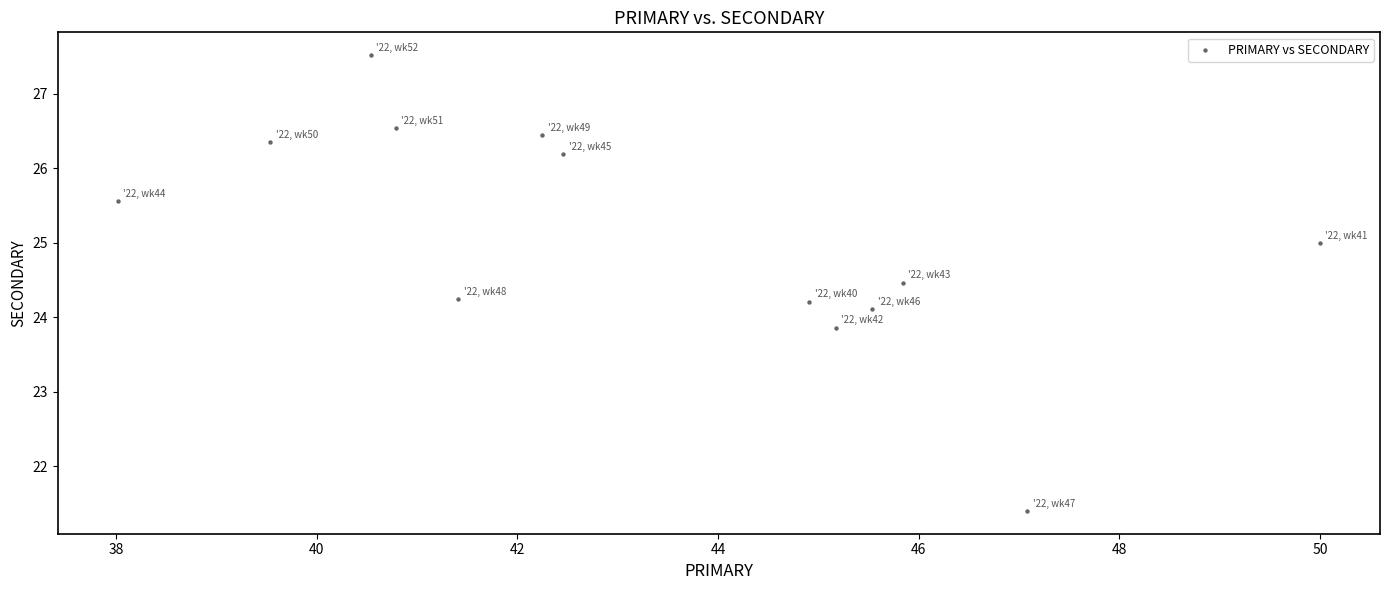

What is the range of X values (max minus min)?

12.0